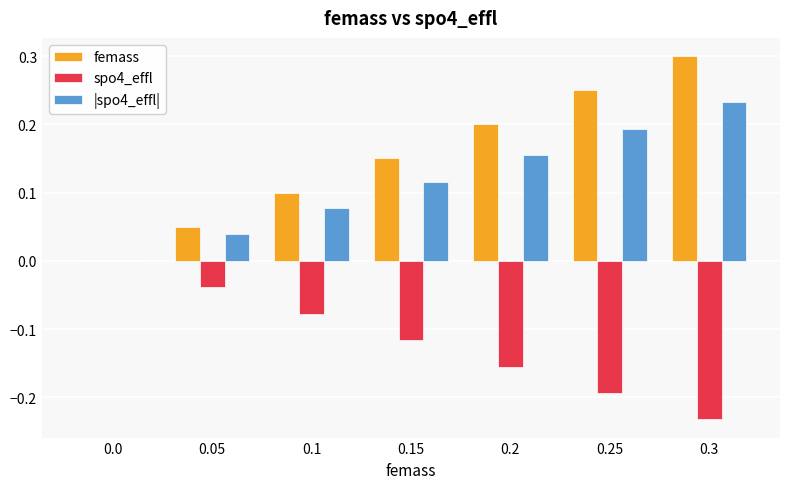

Is it true that |spo4_effl| equals 0.3 at 0.3?

False